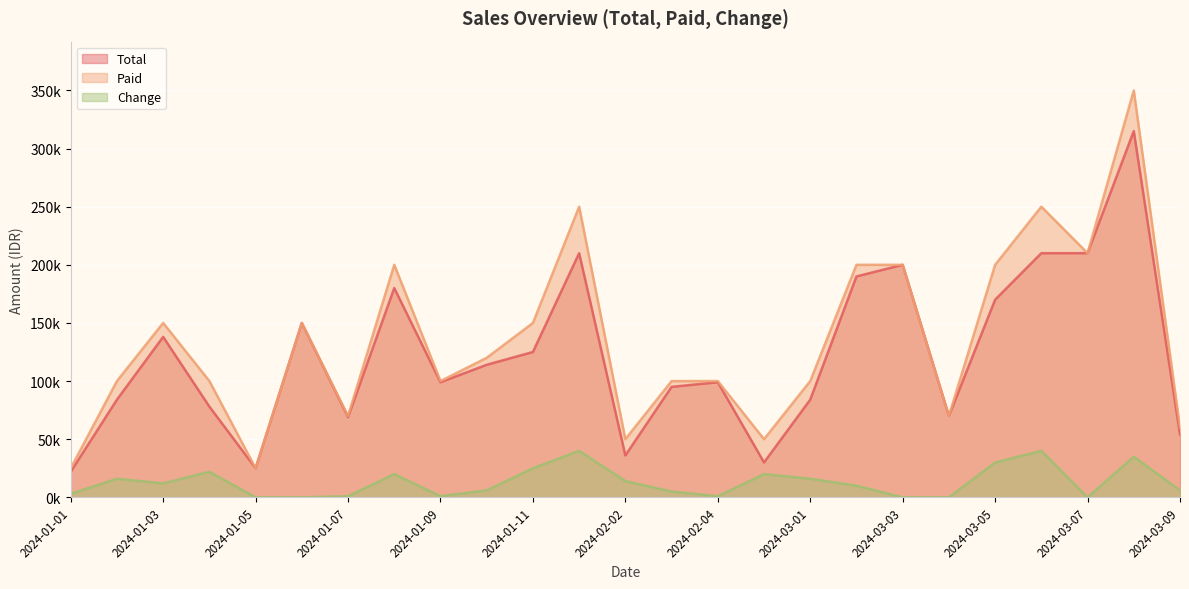

What is the maximum value shown in the chart?

350000